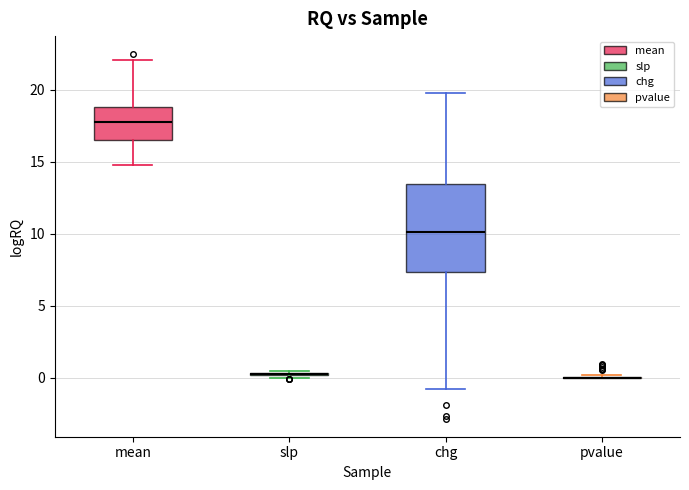

Reading left to right, read every box against the y-axis: the position of its median line, the range the box covers, and the ends of its whiskers. The values are not printed on the chart, so give them approximately, as read against the axis.

mean: median 18.0, box 16.5 to 19.0, whiskers 15.0 to 22.0
slp: box collapsed to a line at 0.0, whiskers 0.0 to 0.5
chg: median 10.0, box 7.5 to 13.5, whiskers -1.0 to 20.0
pvalue: box collapsed to a line at 0.0, whiskers 0.0 to 0.0